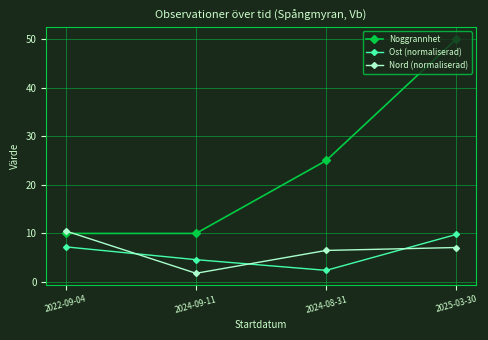

What is the label of the 1st point from the left?

2022-09-04